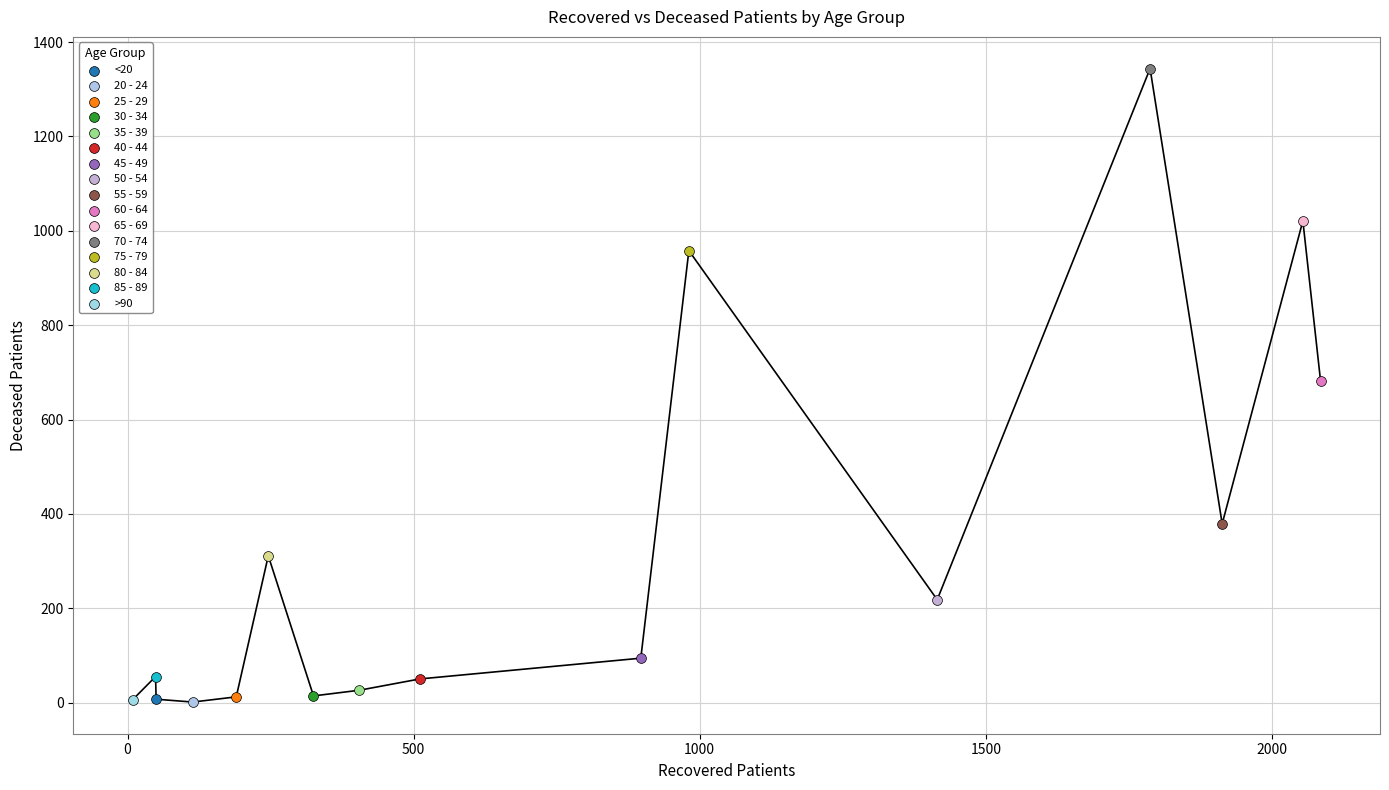

What are all the series names shown in the legend?

<20, 20 - 24, 25 - 29, 30 - 34, 35 - 39, 40 - 44, 45 - 49, 50 - 54, 55 - 59, 60 - 64, 65 - 69, 70 - 74, 75 - 79, 80 - 84, 85 - 89, >90